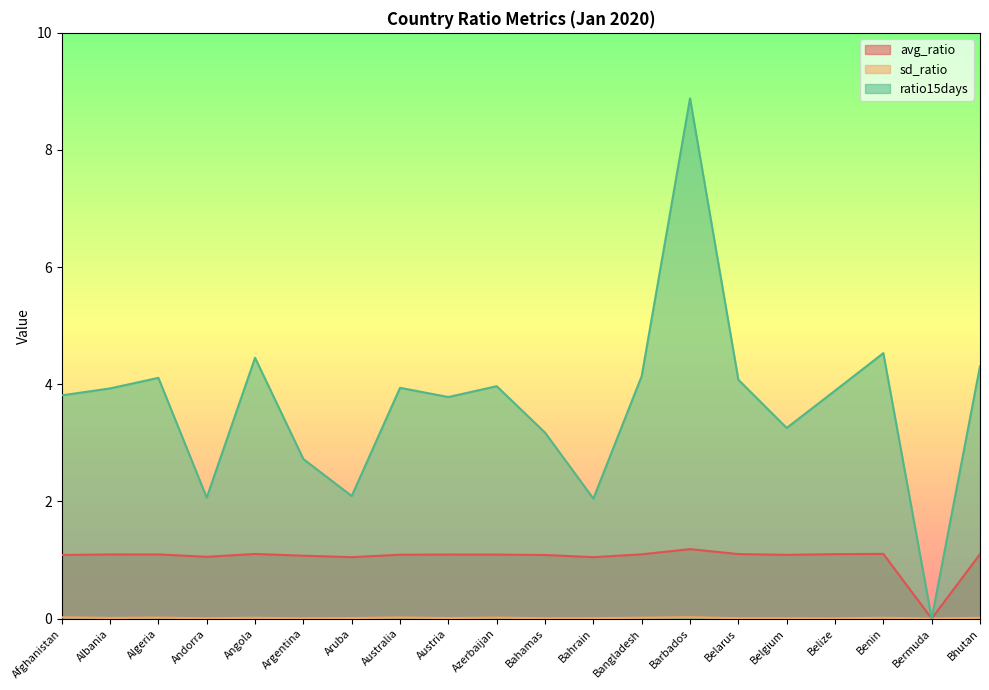

Count the number of categories in the chart.

20